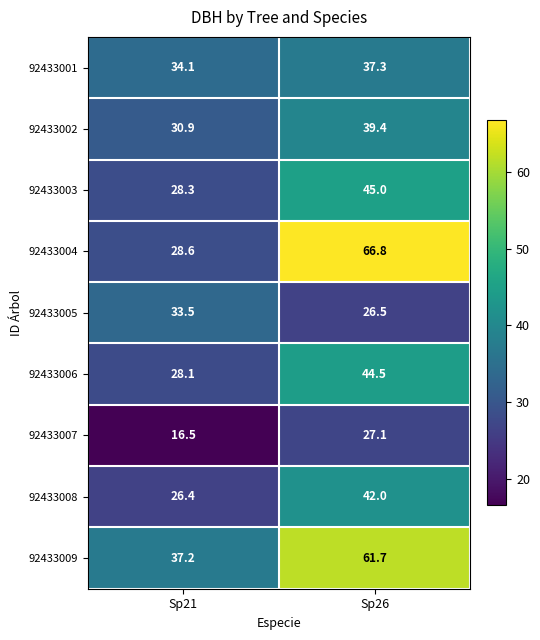

How many data points in 92433009 are less than 61?

1